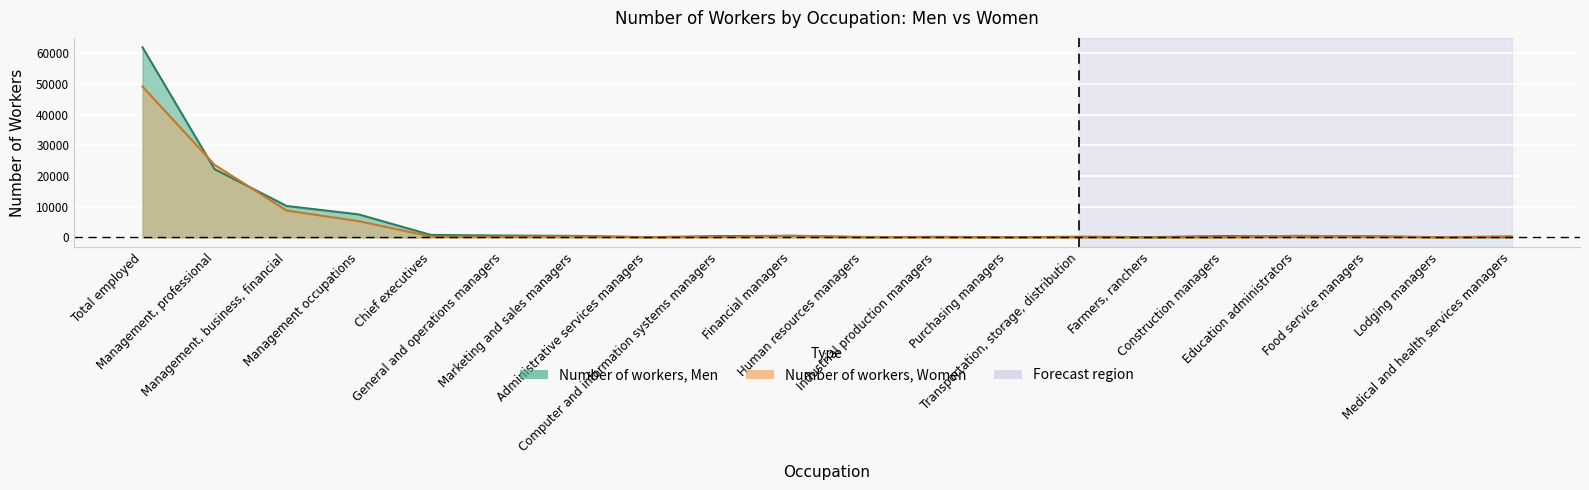

How many series are shown in this chart?

2